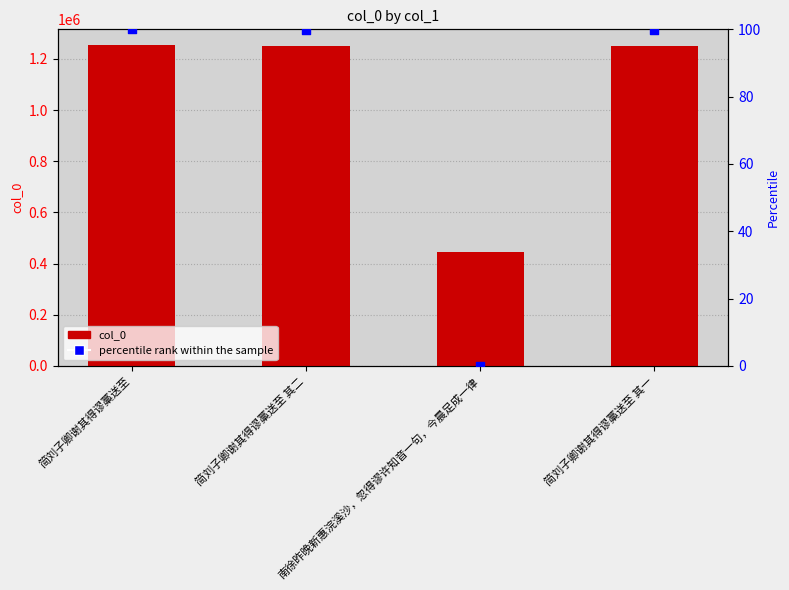

What are all the series names shown in the legend?

col_0, percentile rank within the sample